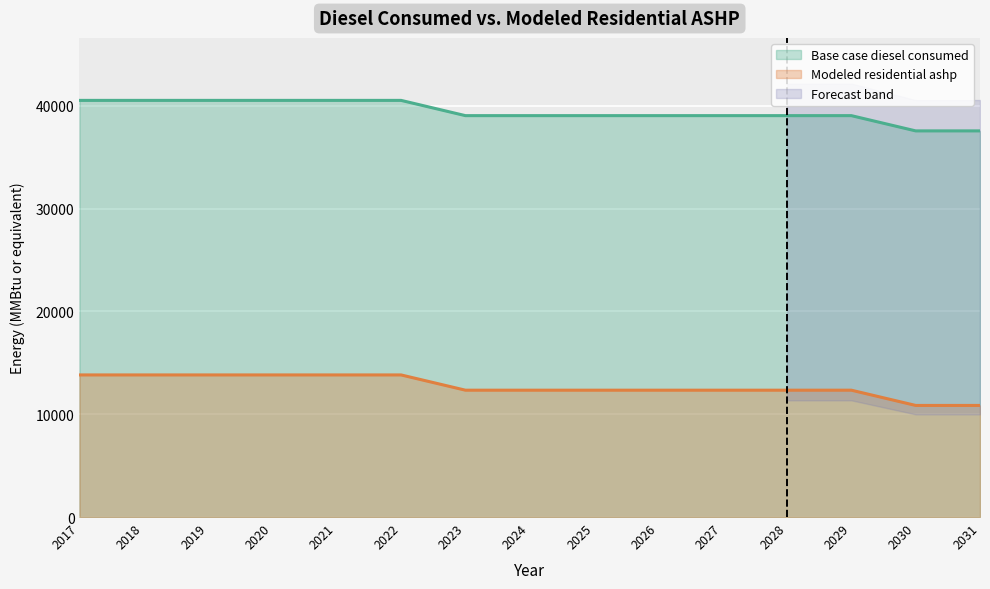

Which series changed the most between 2022 and 2025?

Modeled residential ashp